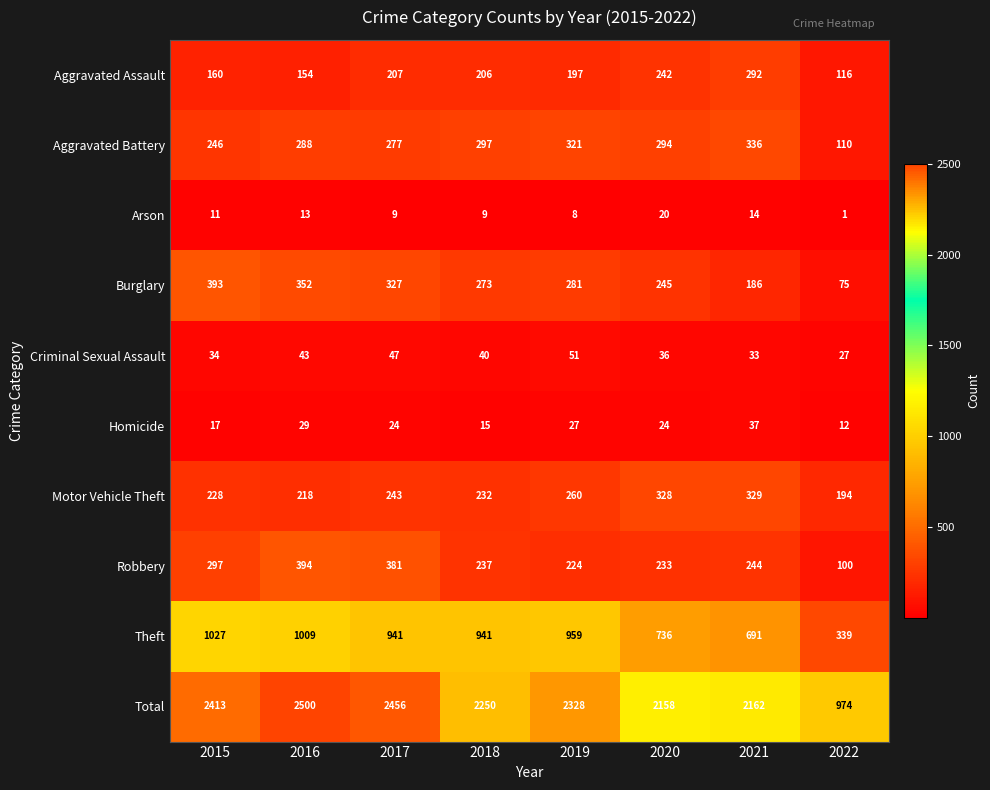

List the labels in order of Burglary value, largest first.

2015, 2016, 2017, 2019, 2018, 2020, 2021, 2022